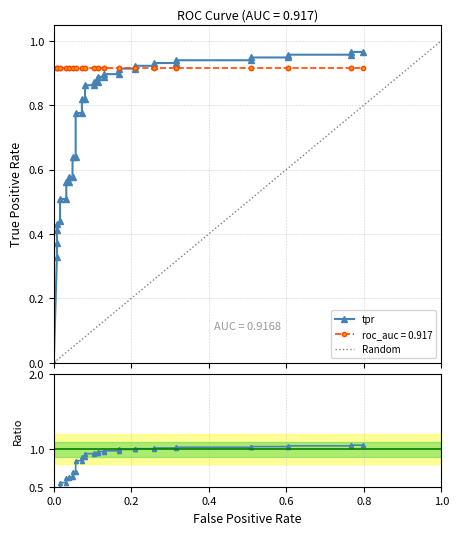

How many values are above zero?

39